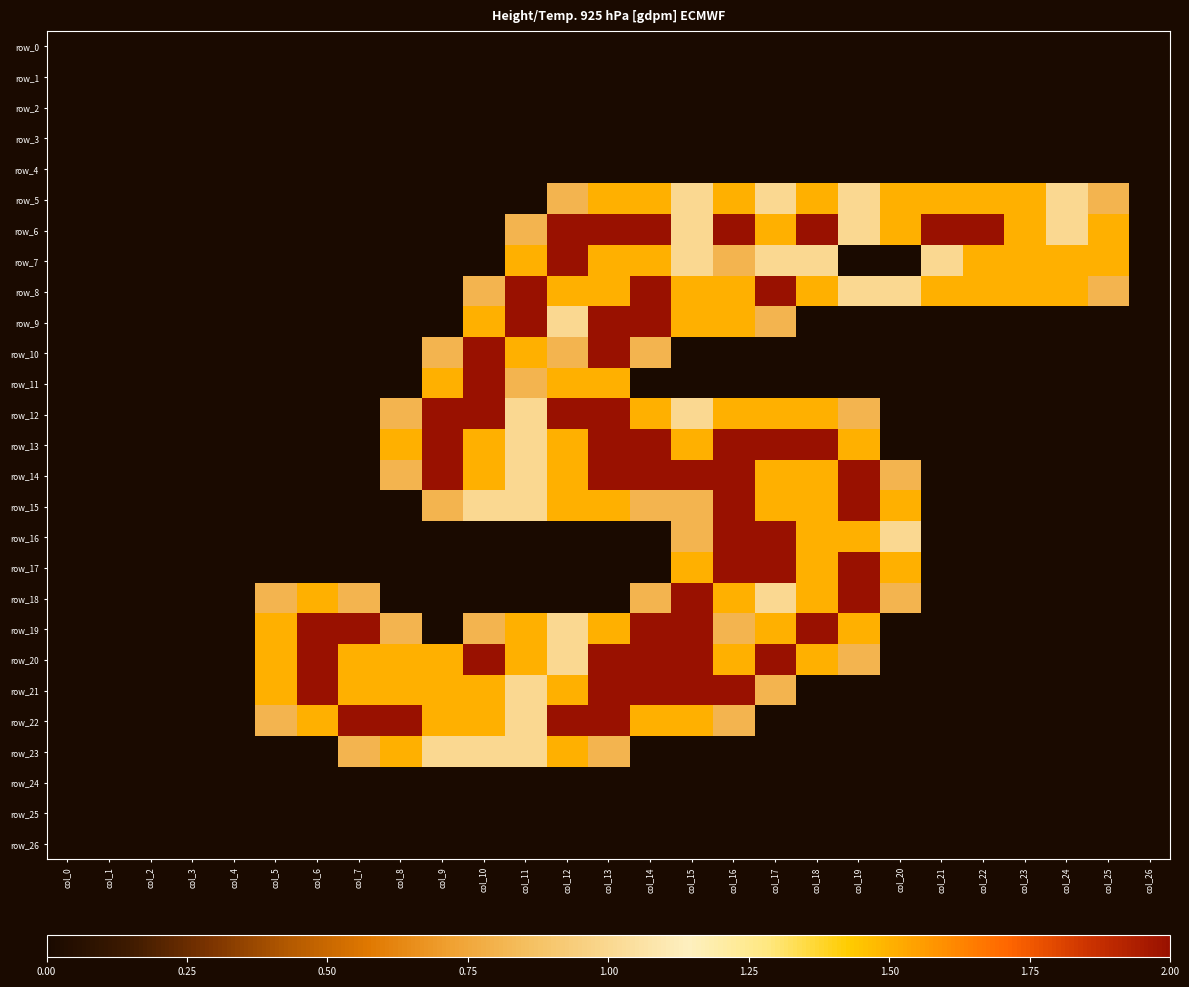

Which series changed the most between col_1 and col_13?

row_6